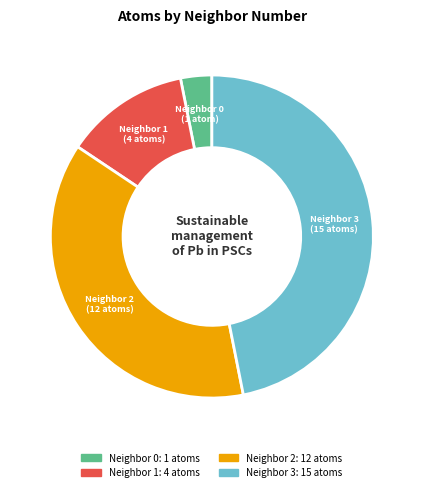

Rank the categories by value from highest to lowest.

Neighbor 3 (15 atoms), Neighbor 2 (12 atoms), Neighbor 1 (4 atoms), Neighbor 0 (1 atom)